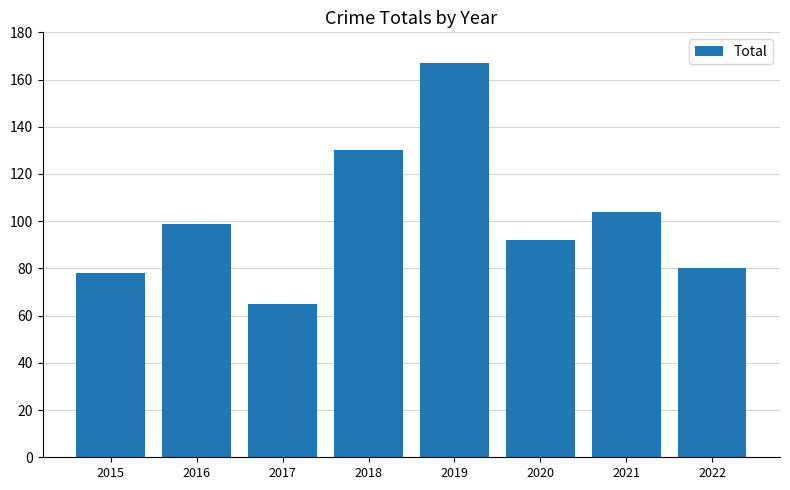

Which has a higher value, 2015 or 2016?

2016